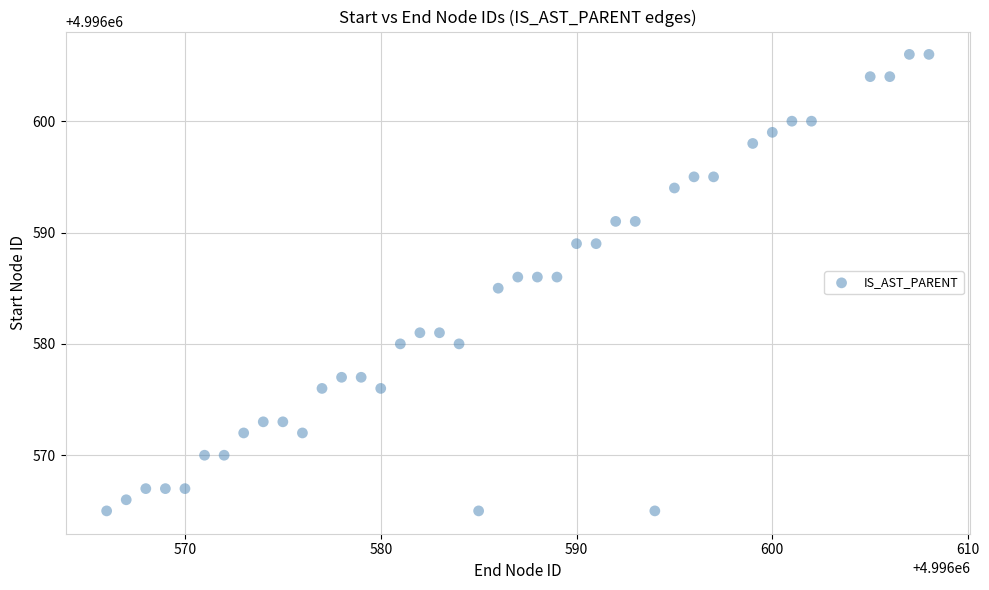

What is the range of Y values (max minus min)?

41